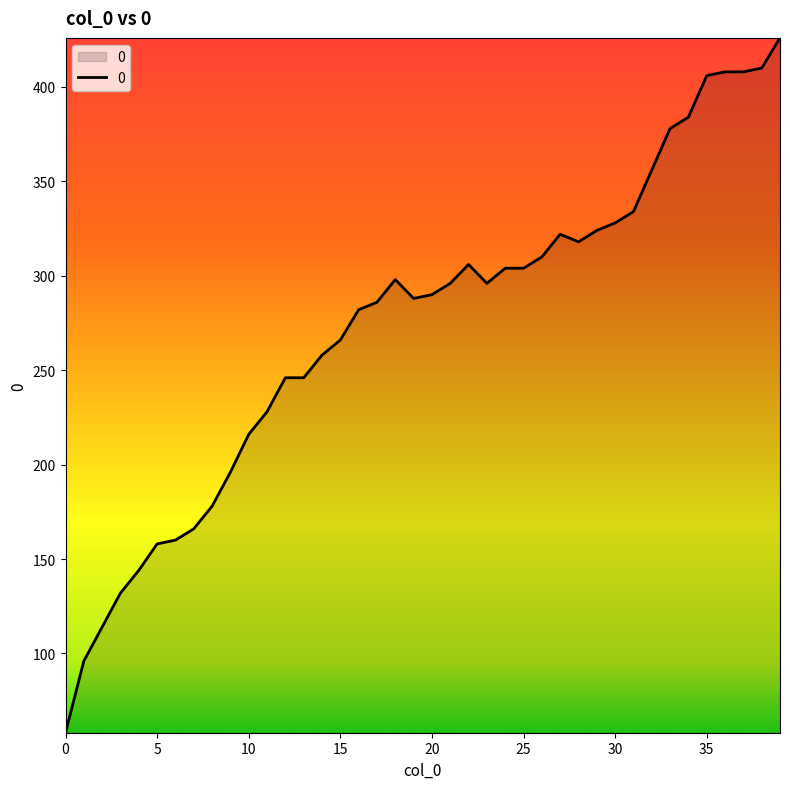

Does the chart have visible grid lines?

No